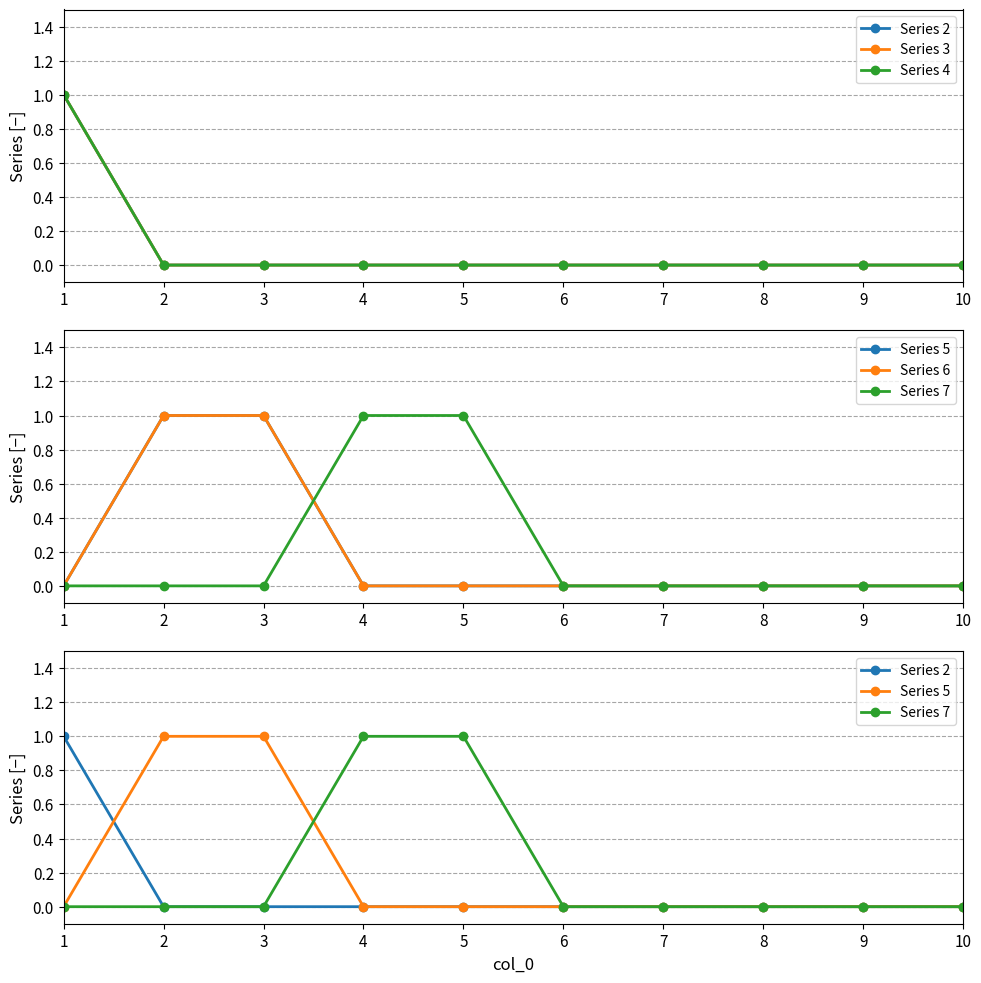

Reading right to left, transcribe all the data shown in this chart.

Series 2: 0	0	0	0	0	0	0	0	0	1
Series 3: 0	0	0	0	0	0	0	0	0	1
Series 4: 0	0	0	0	0	0	0	0	0	1
Series 5: 0	0	0	0	0	0	0	1	1	0
Series 6: 0	0	0	0	0	0	0	1	1	0
Series 7: 0	0	0	0	0	1	1	0	0	0